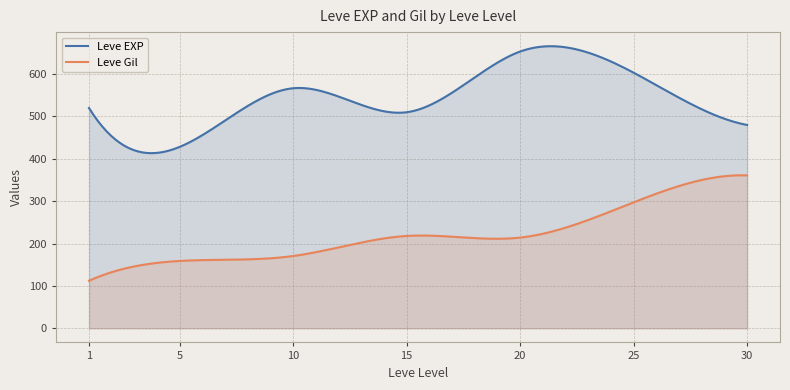

Which series has the largest total across all categories?

Leve EXP